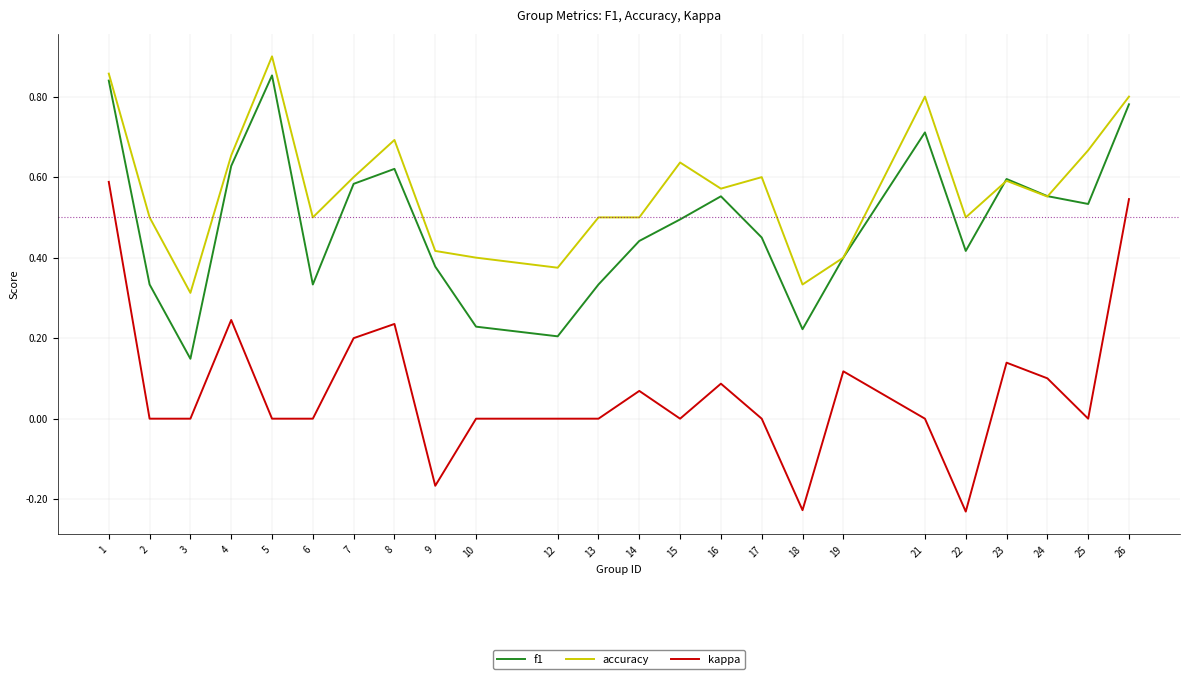

Which label corresponds to the largest value in the chart?

5